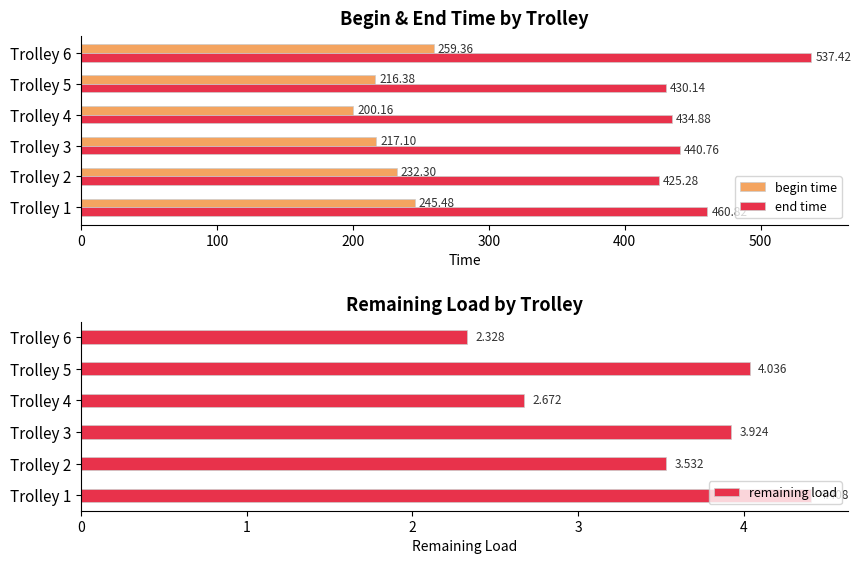

What is the difference between the maximum and minimum values in the end time series?

112.1